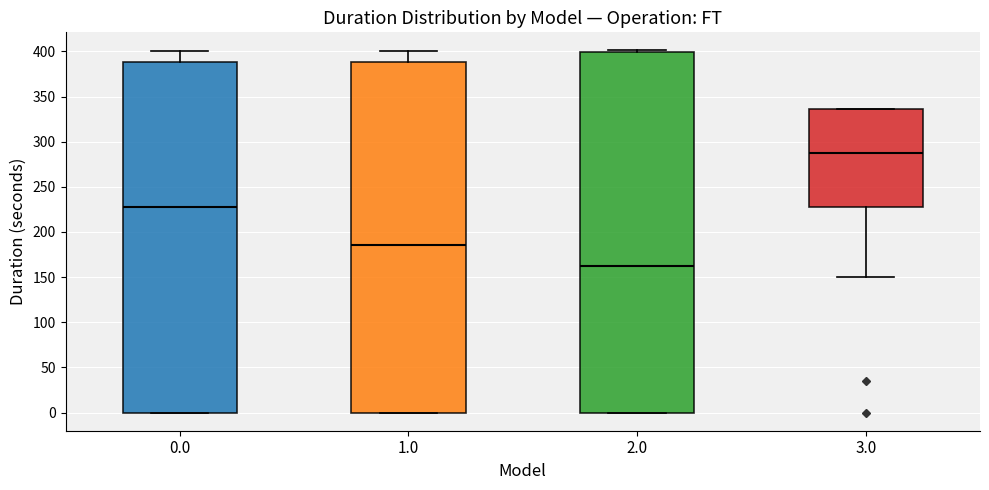

Reading left to right, read every box against the y-axis: the position of its median line, the range the box covers, and the ends of its whiskers. The values are not printed on the chart, so give them approximately, as read against the axis.

0.0: median 230, box 0 to 390, whiskers 0 to 400
1.0: median 185, box 0 to 390, whiskers 0 to 400
2.0: median 160, box 0 to 400, whiskers 0 to 400
3.0: median 290, box 230 to 335, whiskers 150 to 335